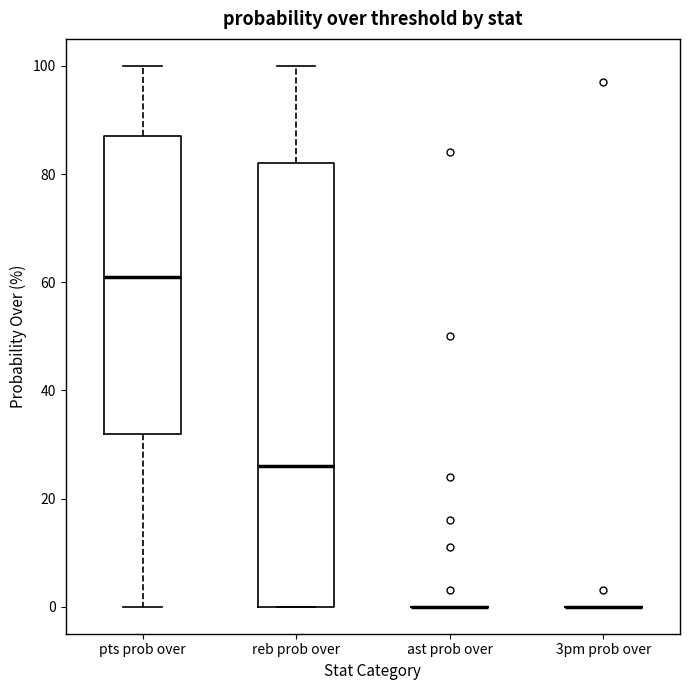

Where does the median line of the box for reb prob over sit on the y-axis? The values are not printed on the chart, so give them approximately, as read against the axis.

26